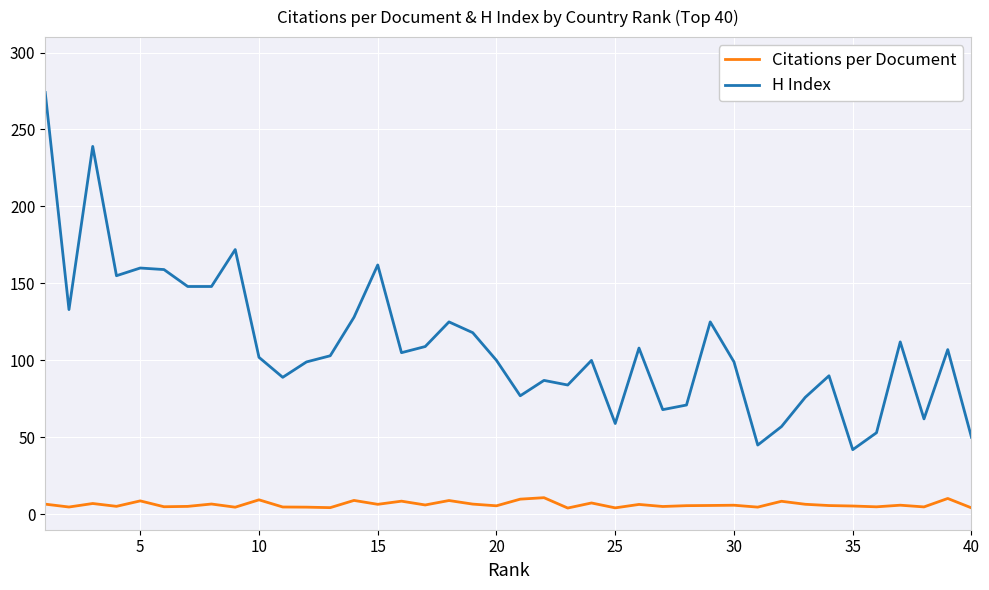

Count the number of categories in the chart.

40